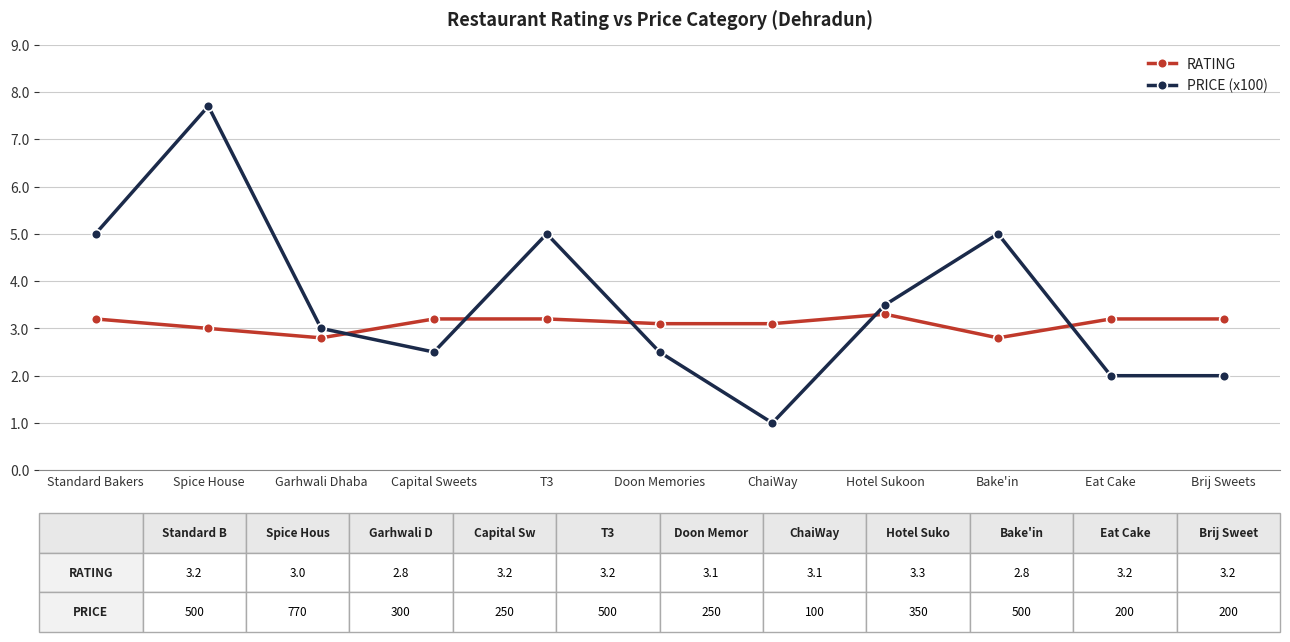

What is the spread (max minus min) of values at ChaiWay?

2.1